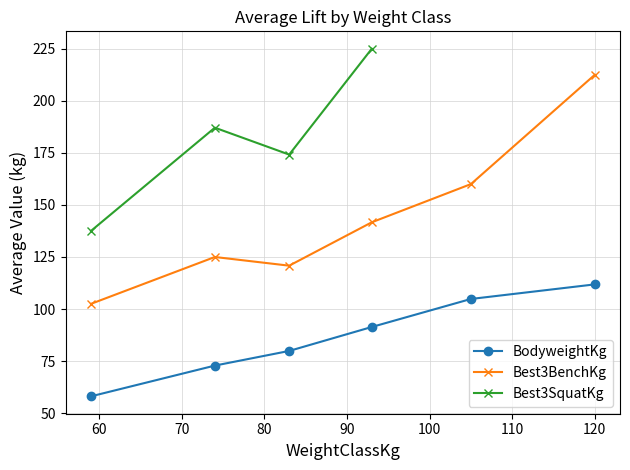

What is the value of the BodyweightKg point at the 3rd from the left?

79.9